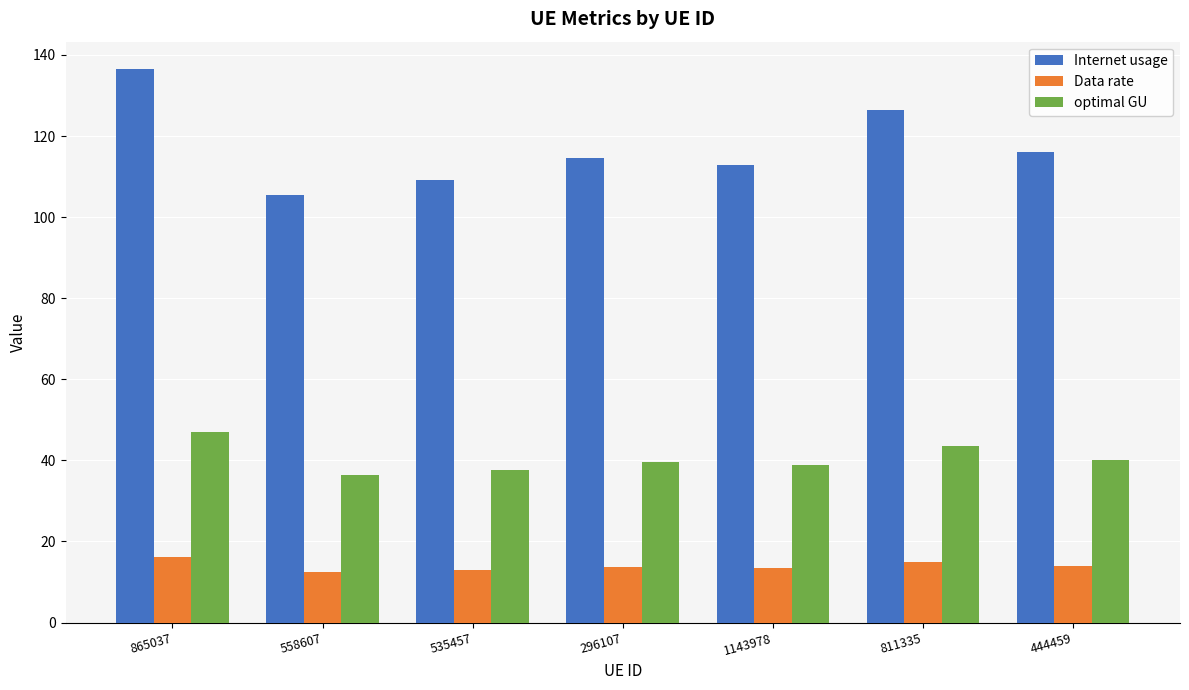

What is the maximum value shown in the chart?

136.5